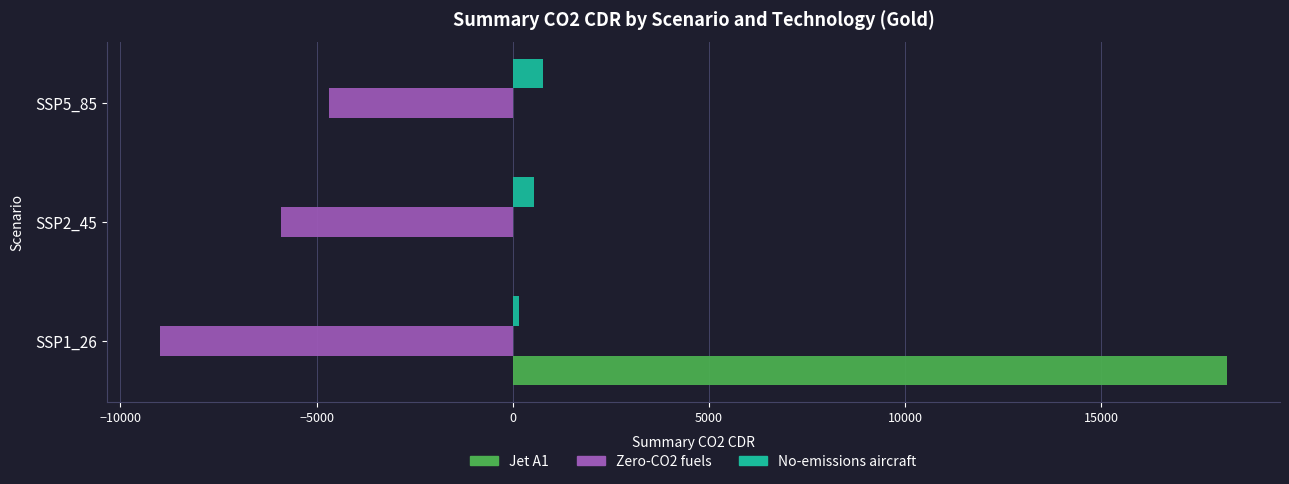

At which category does the chart reach its peak across all series?

SSP1_26